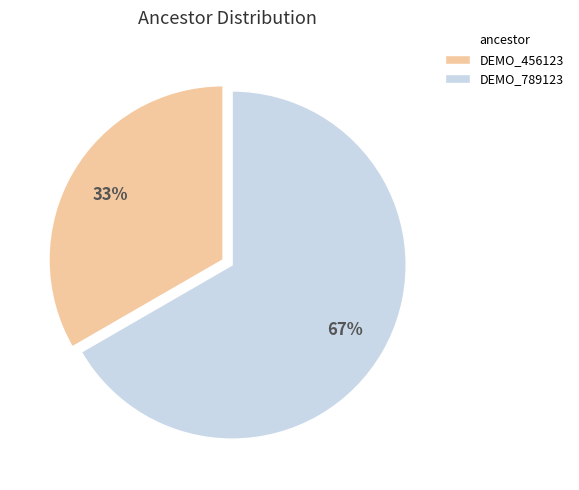

To the nearest percent, what is the combined percentage of DEMO_789123 and DEMO_456123?

100%